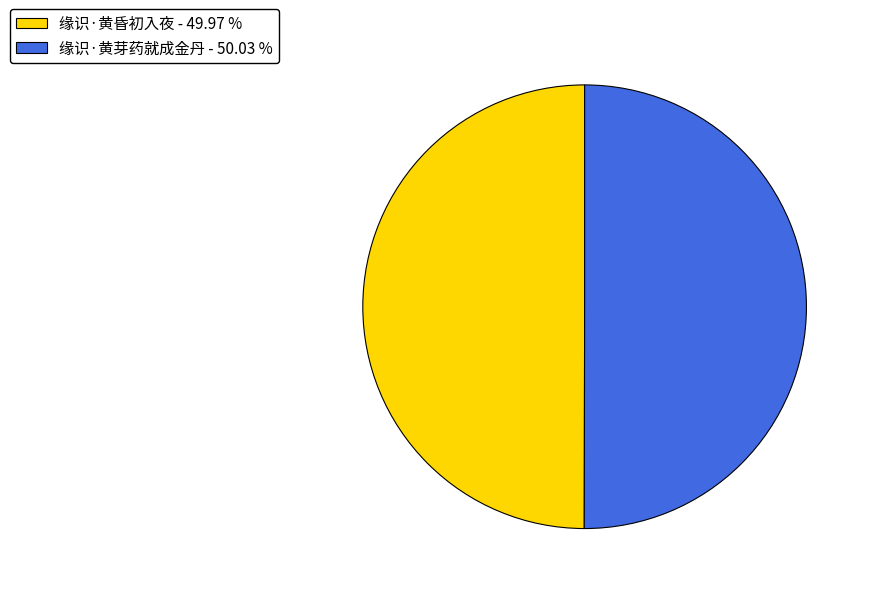

Do 缘识·黄昏初入夜 and 缘识·黄芽药就成金丹 together represent more than half of the pie?

Yes